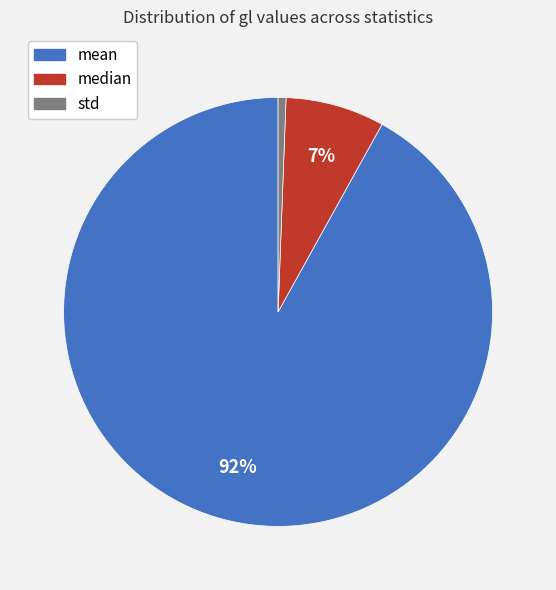

Is it true that std is 1% of the pie?

True